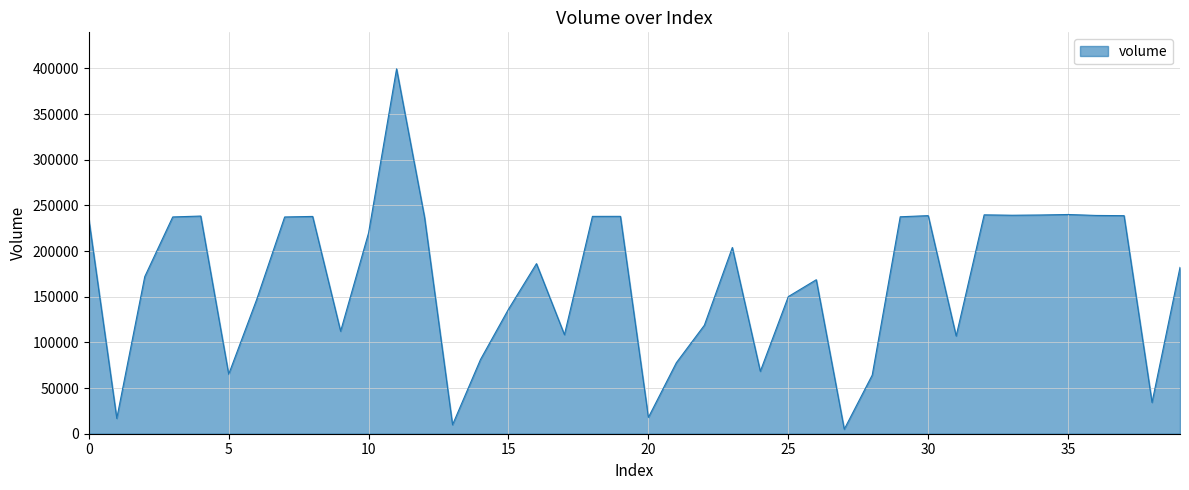

What is the value of the 40th point from the left?

182145.7